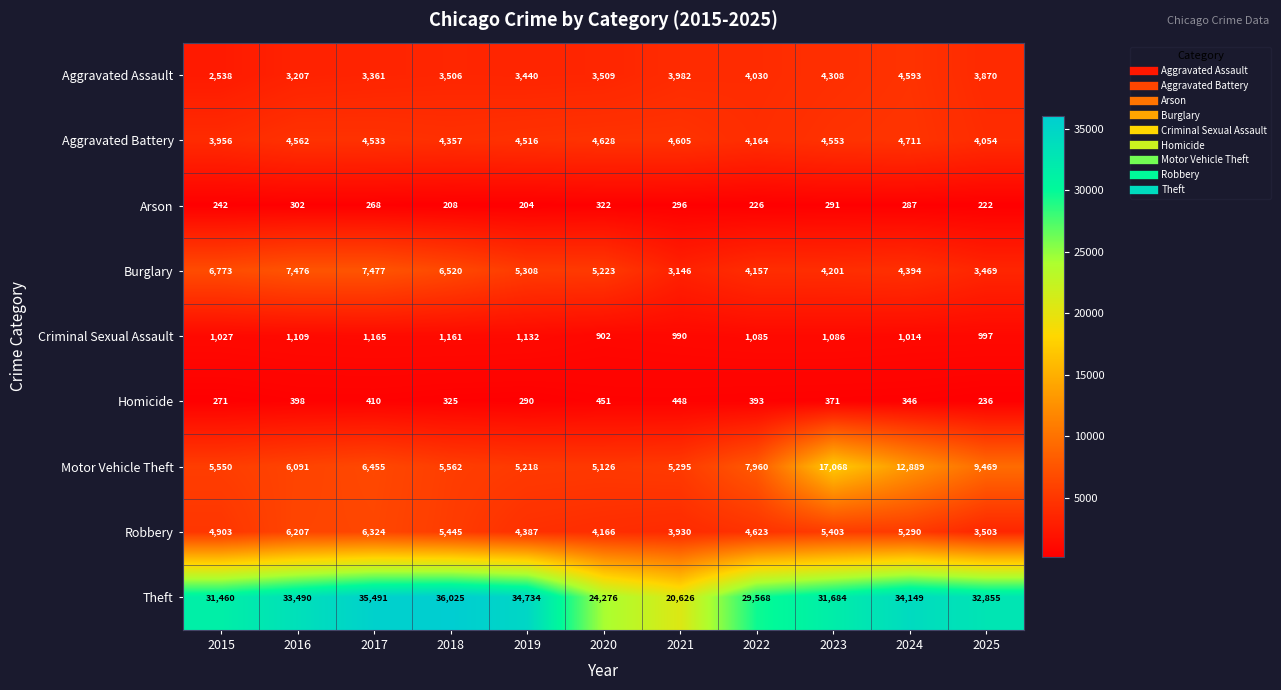

At which label does Burglary reach its minimum?

2021